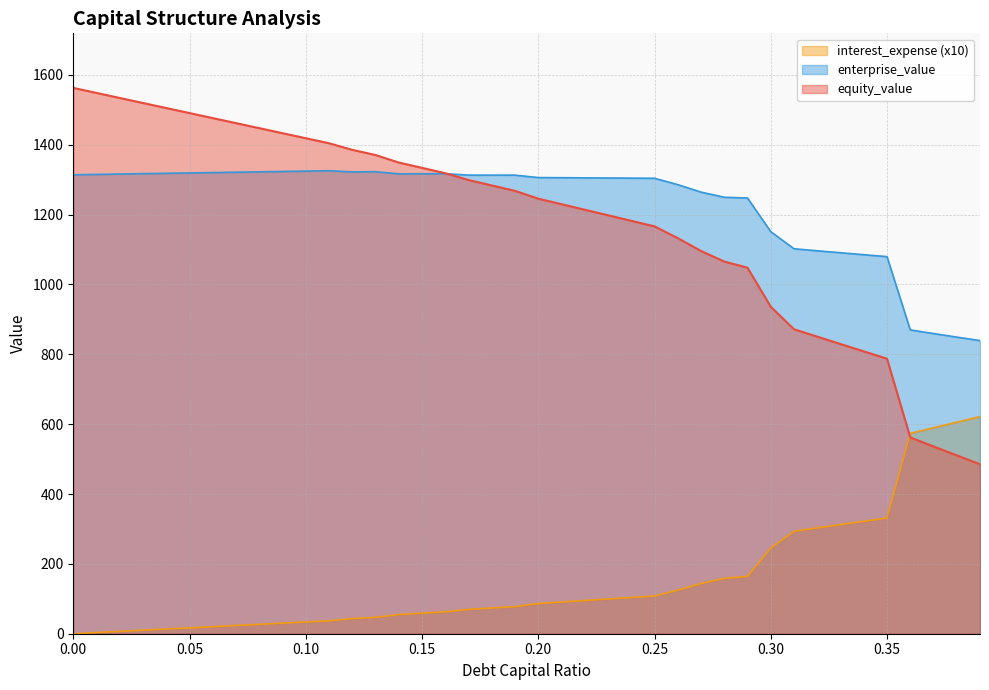

What is the total value across all series at 0.23?

2602.5